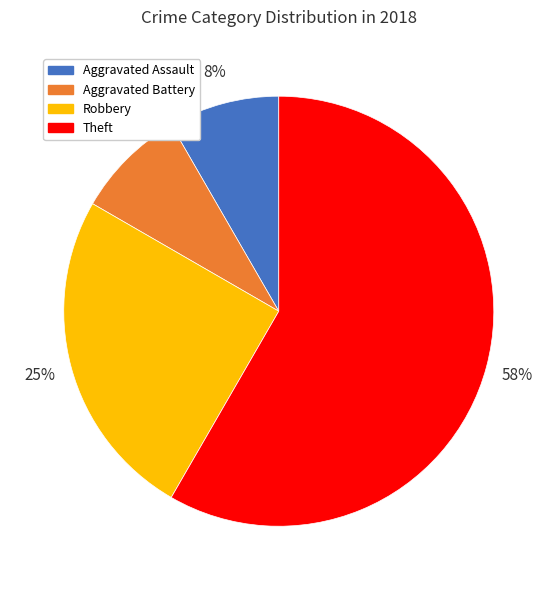

Does any single category account for the majority?

Yes